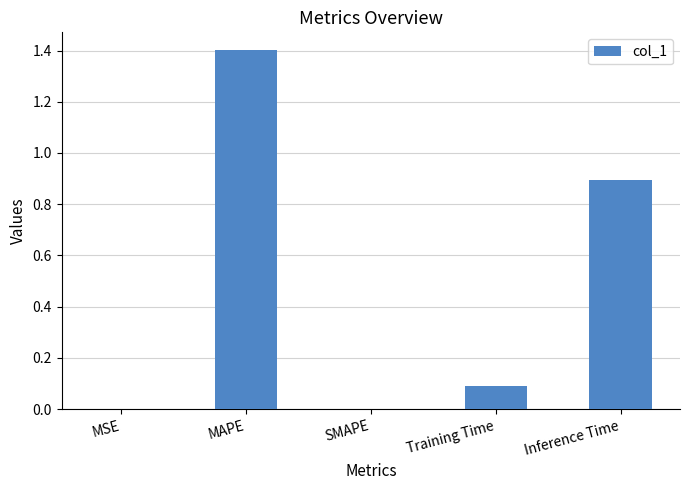

What is the difference between the values at Inference Time and MSE?

0.9